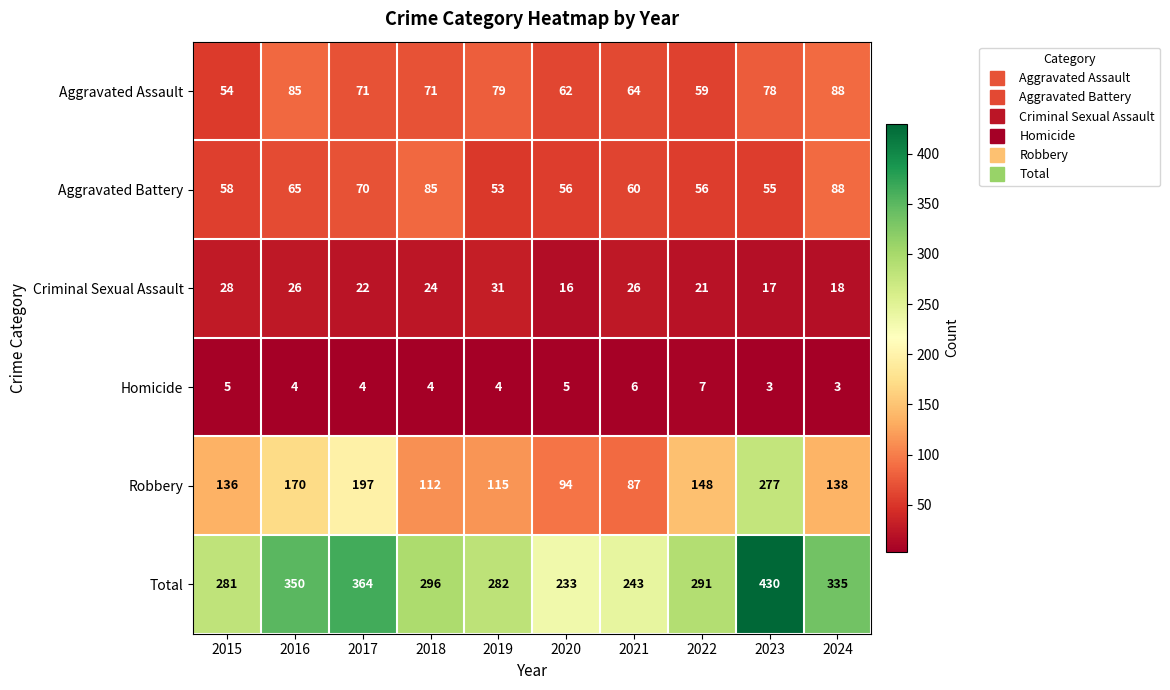

What is the smallest value displayed?

3